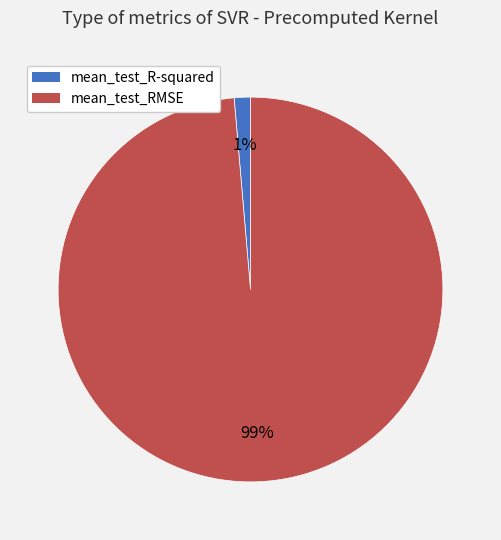

How many segments does this pie chart have?

2